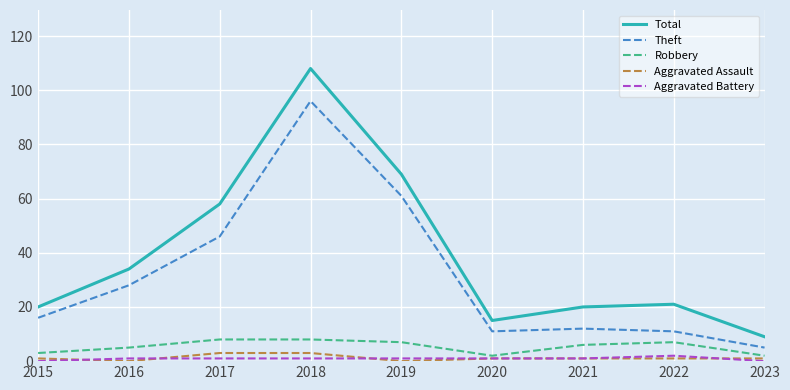

True or false: Total and Theft cross at least once.

False